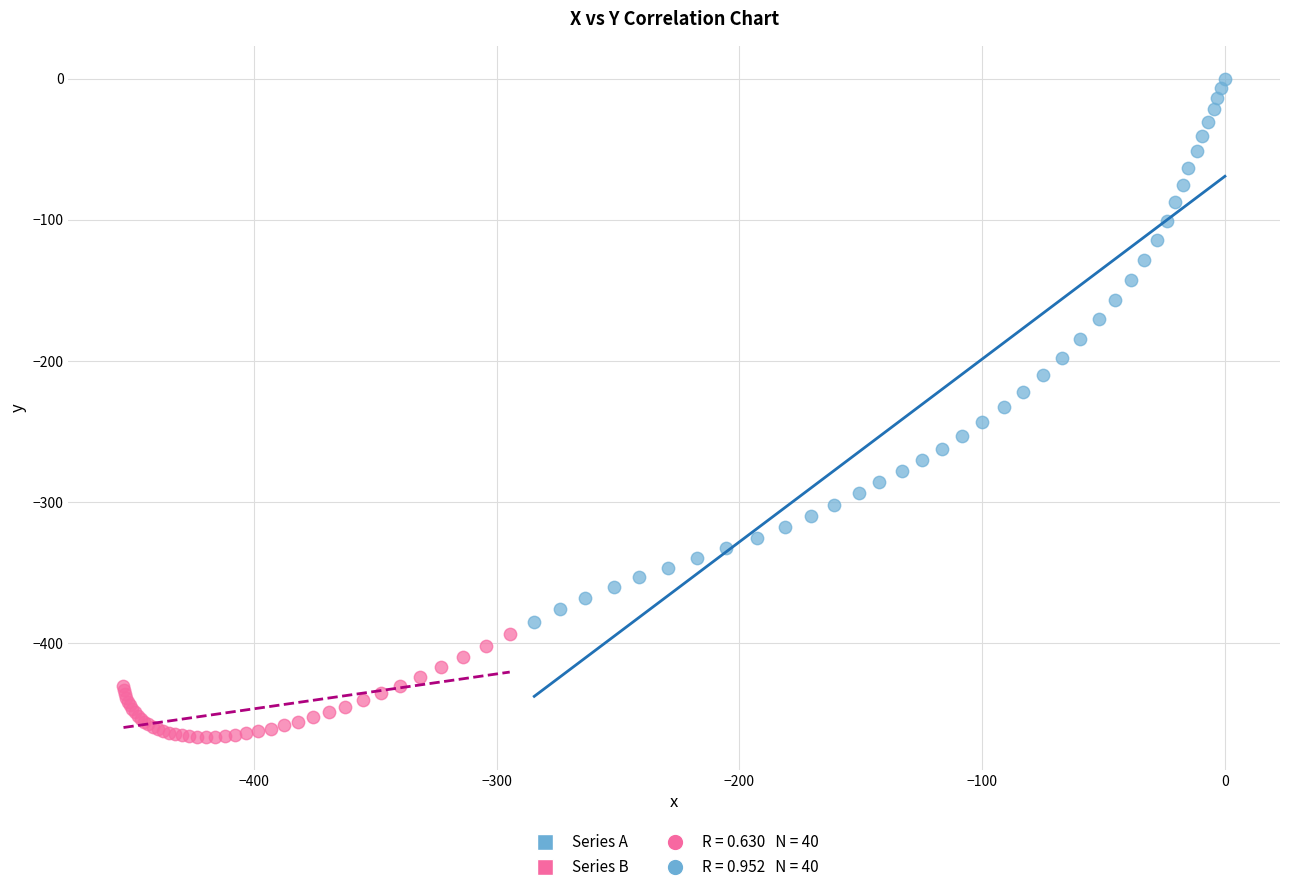

Which series reaches the maximum Y coordinate?

Series A